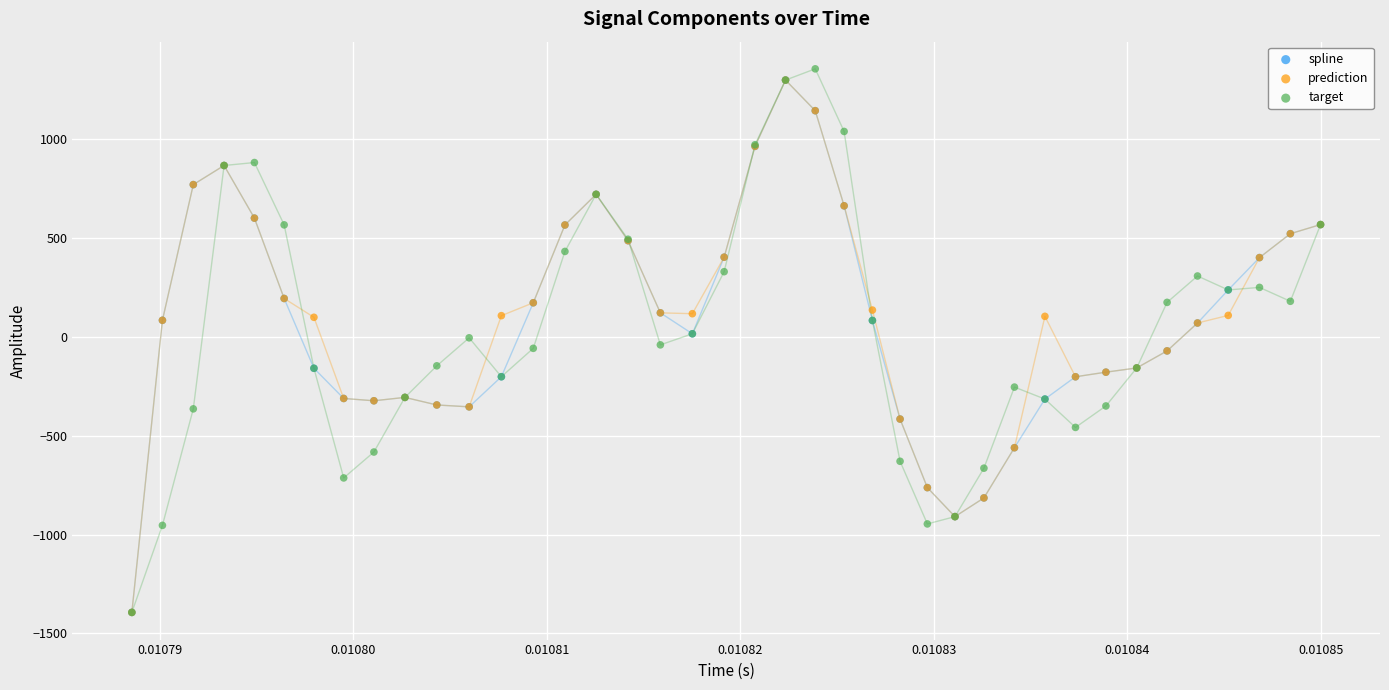

Which series has the widest spread of Y values?

target